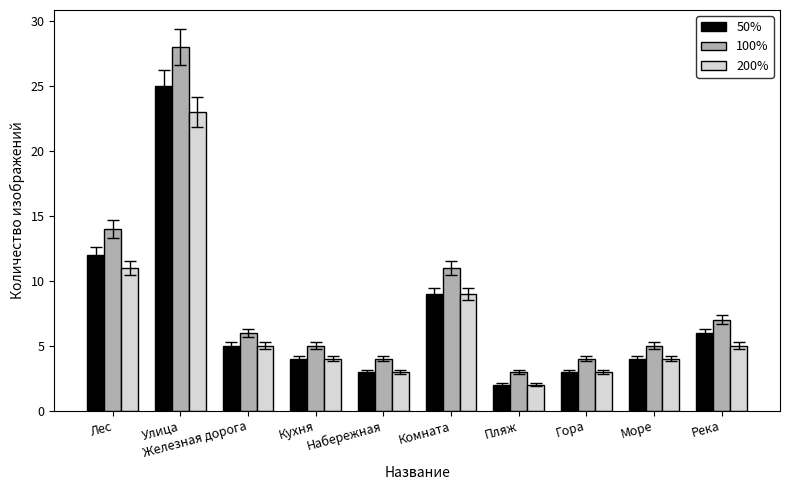

What is the difference between the second highest and second lowest values in the 200% series?

8